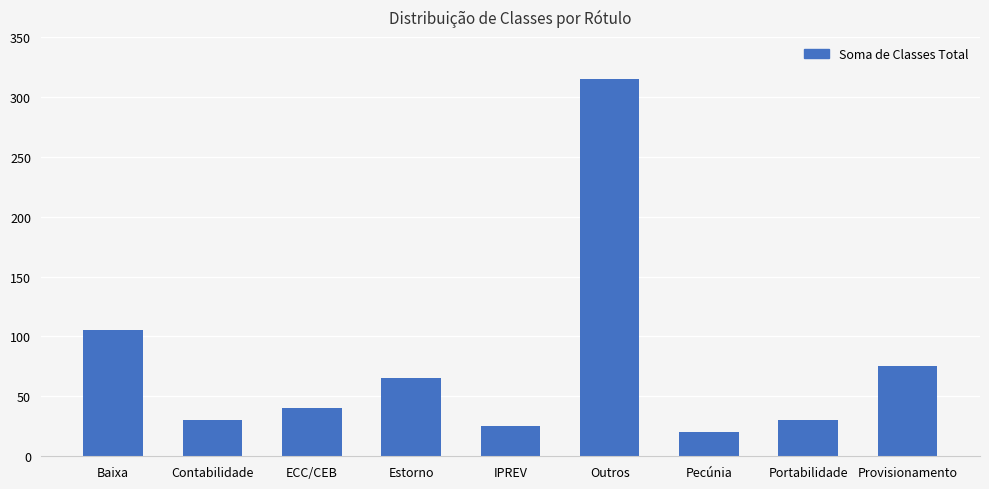

Which label corresponds to the smallest value in the chart?

Pecúnia